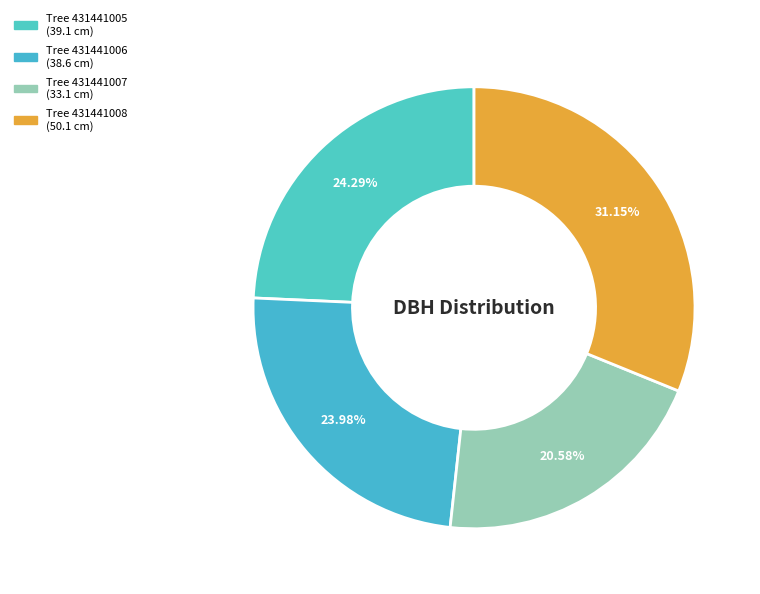

Count the number of slices in the pie.

4